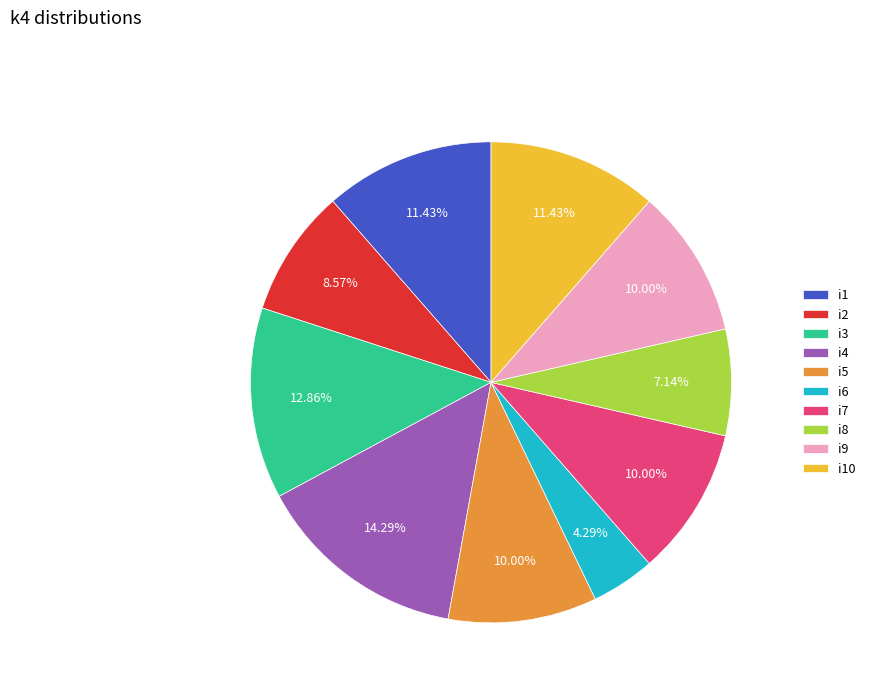

To the nearest percent, what is the combined percentage of i3 and i10?

24%